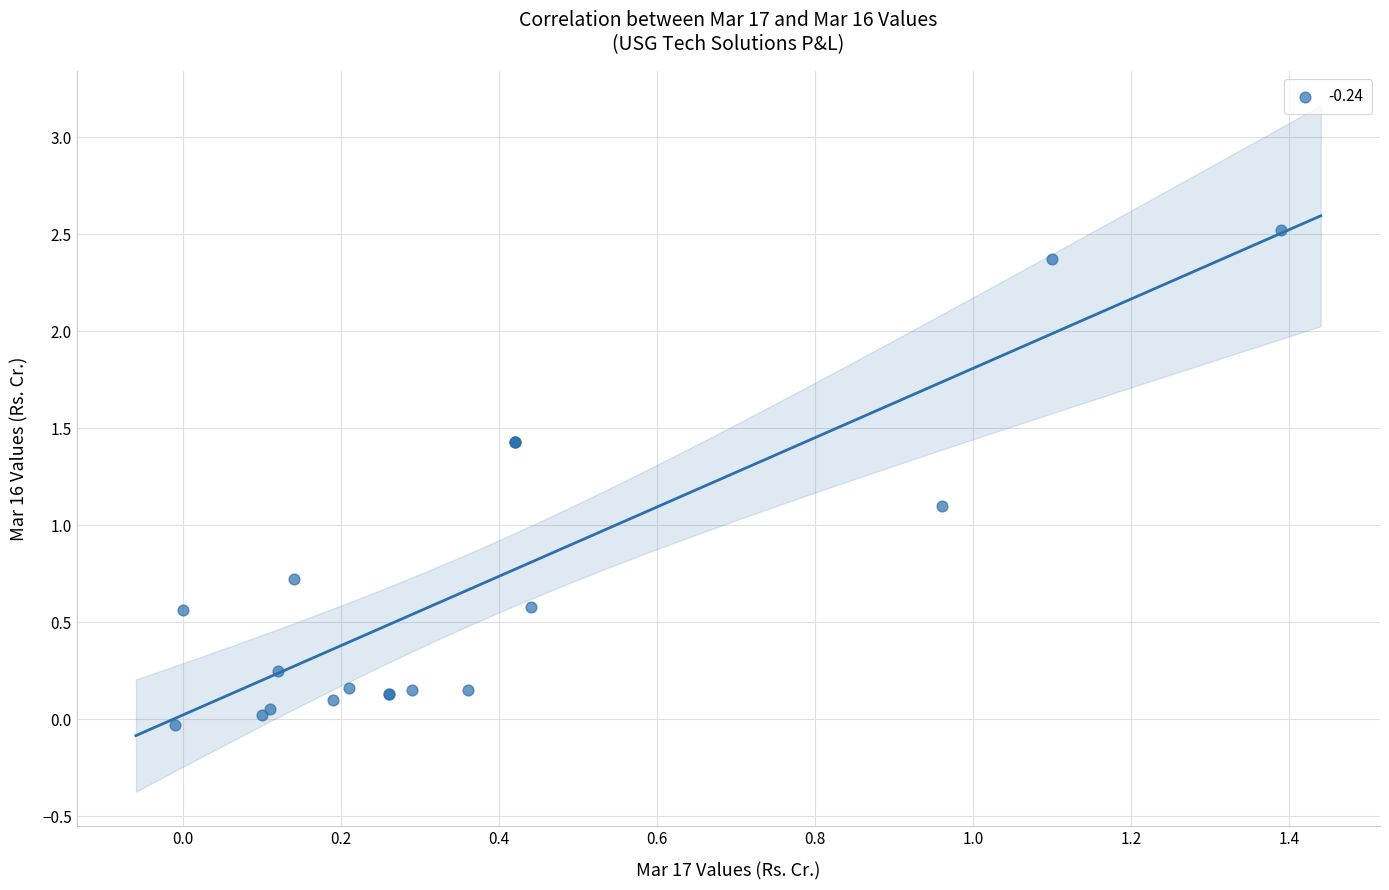

What Y value in the scatter plot is closest to 1?

1.1